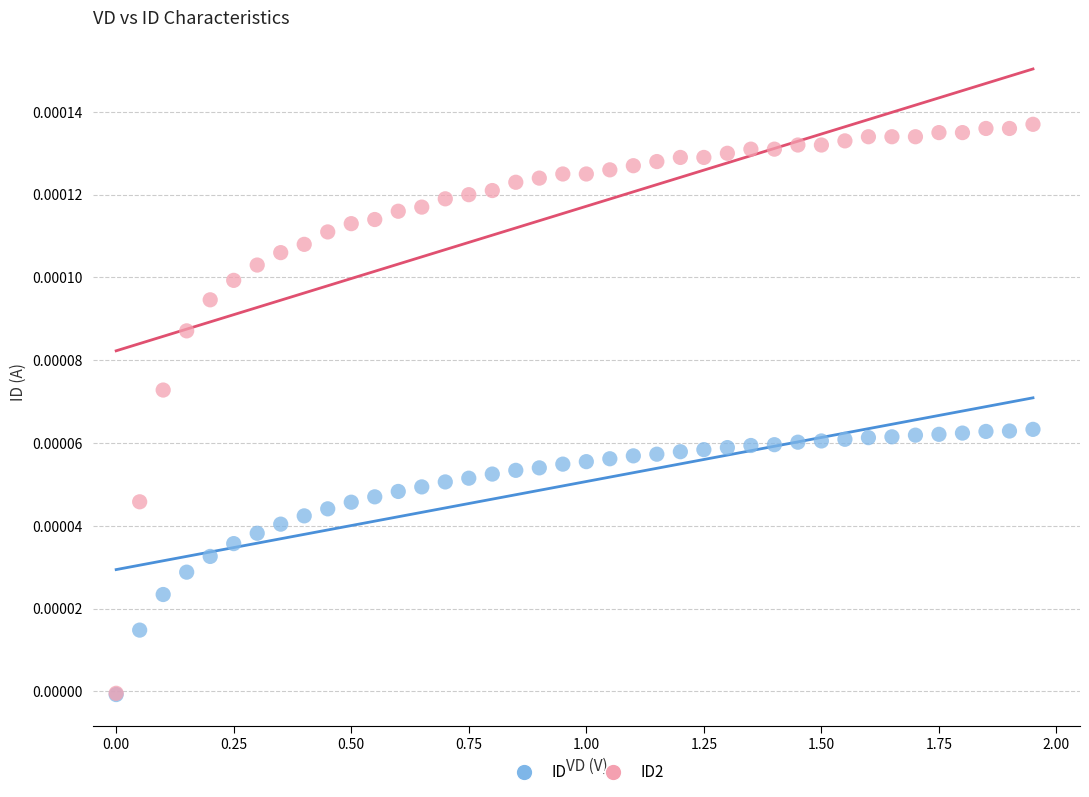

What are all the series names shown in the legend?

ID, ID2